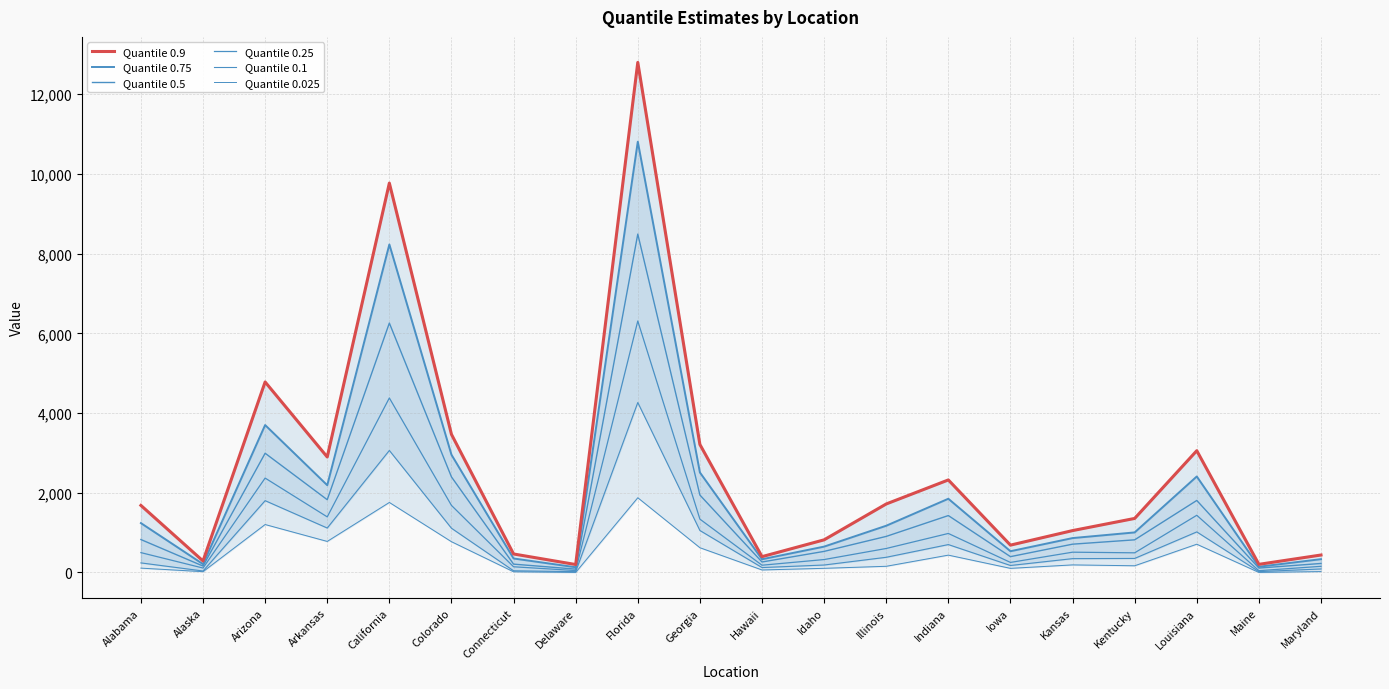

Is the value of Quantile 0.025 at Alaska greater than the value of Quantile 0.75 at Georgia?

No